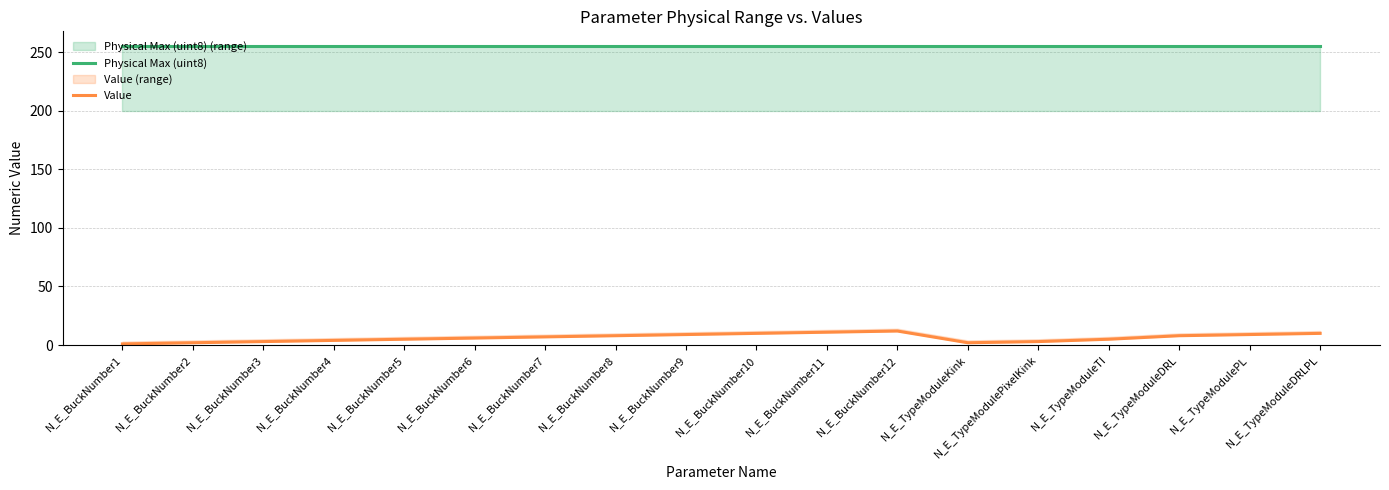

Reading left to right, extract all data points from this chart.

Physical Max (uint8): 255	255	255	255	255	255	255	255	255	255	255	255	255	255	255	255	255	255
Value: 1	2	3	4	5	6	7	8	9	10	11	12	2	3	5	8	9	10